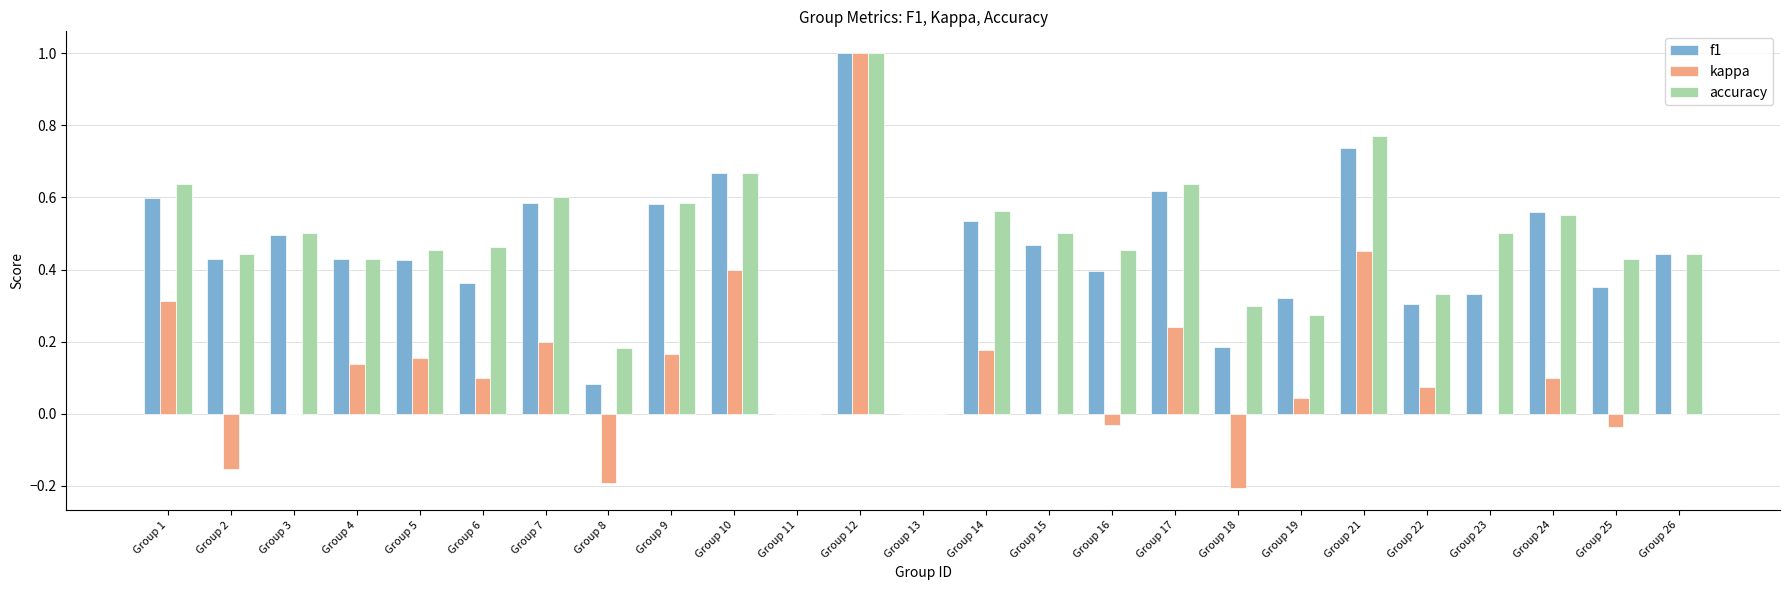

Count the number of categories in the chart.

25